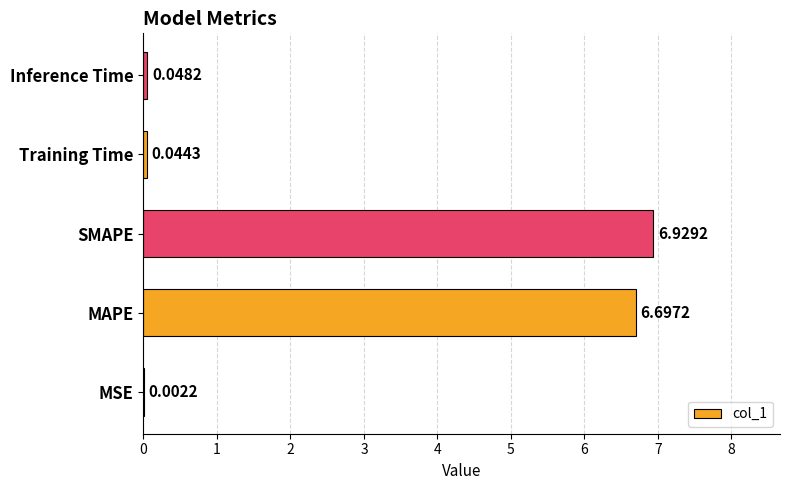

What is the sum of the values at MSE and MAPE?

6.7